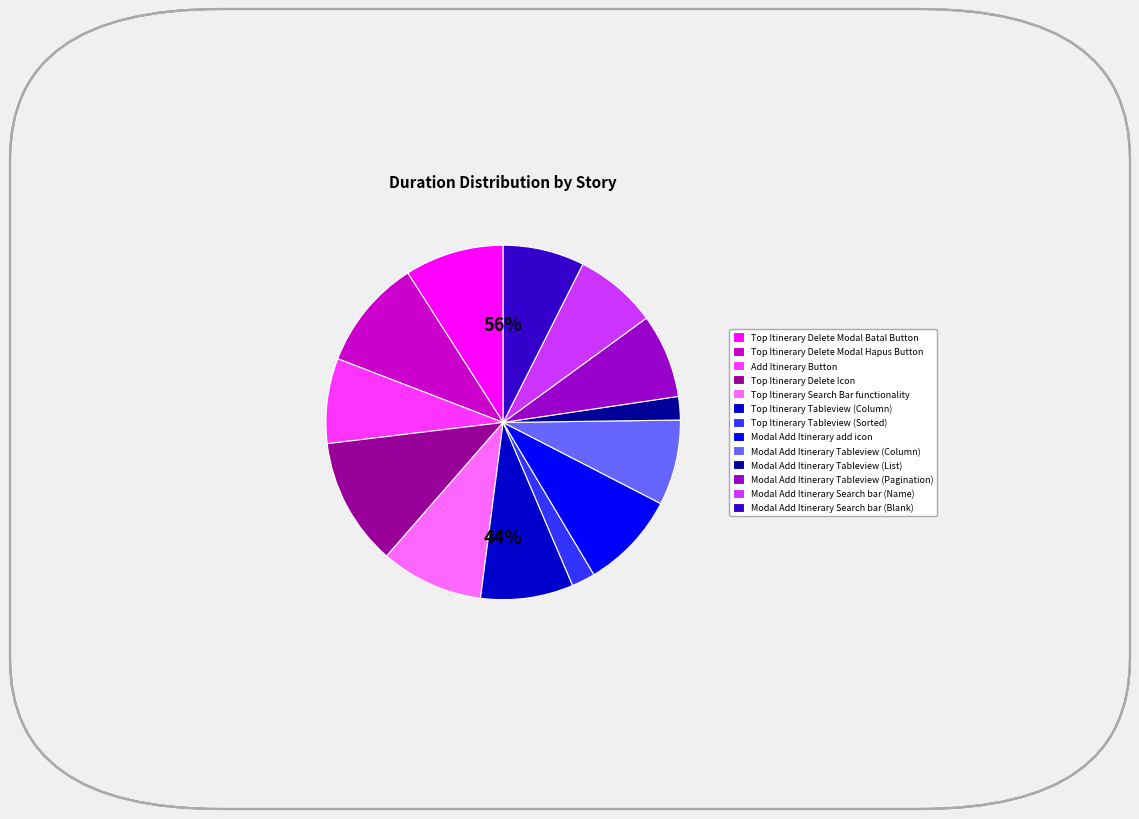

Which category has the smallest portion of the pie?

Modal Add Itinerary Tableview (List)